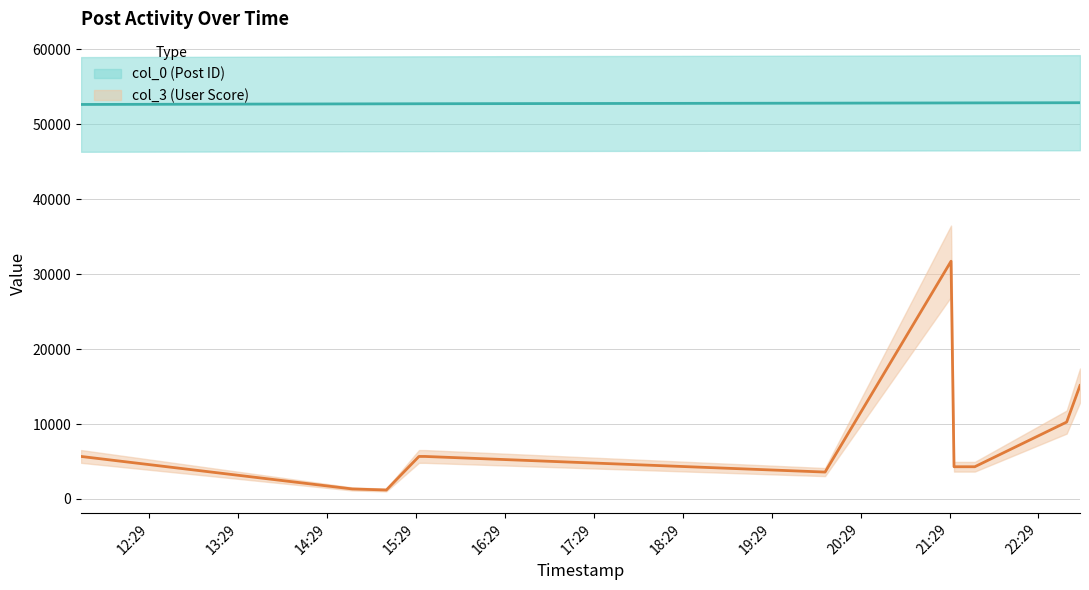

Between 2007-03-28 14:46 and 2007-03-28 20:05, which series saw the biggest shift?

col_3 (User Score)